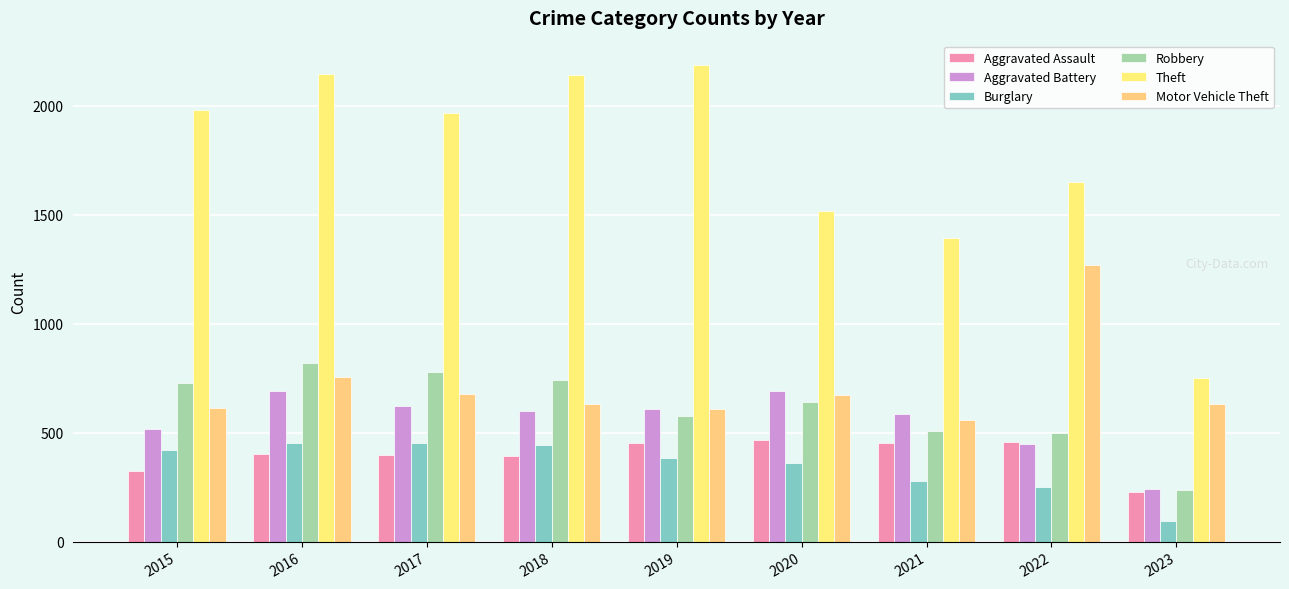

How many bars are there in each group?

6